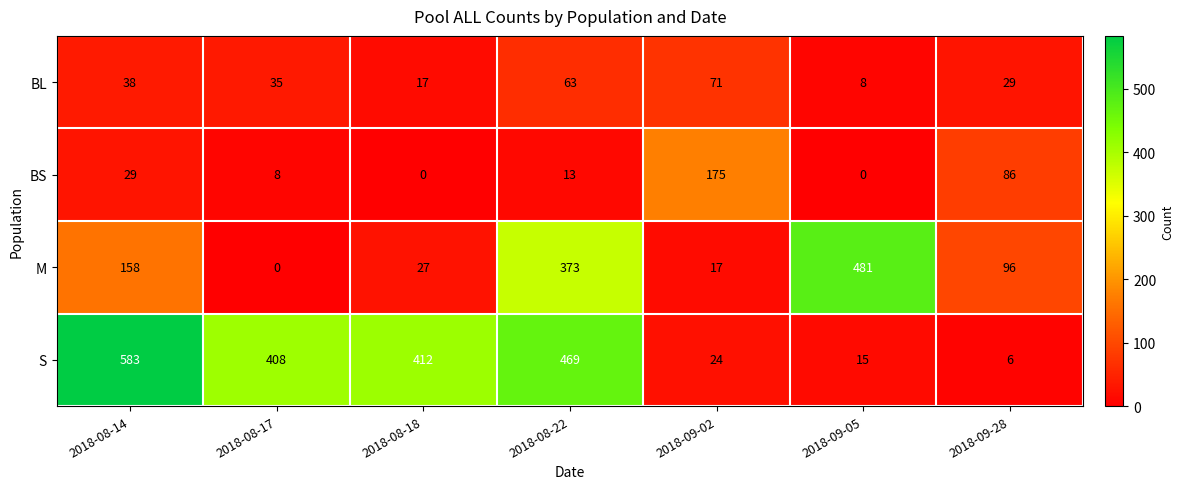

Where does the BL series first go above 35?

2018-08-14